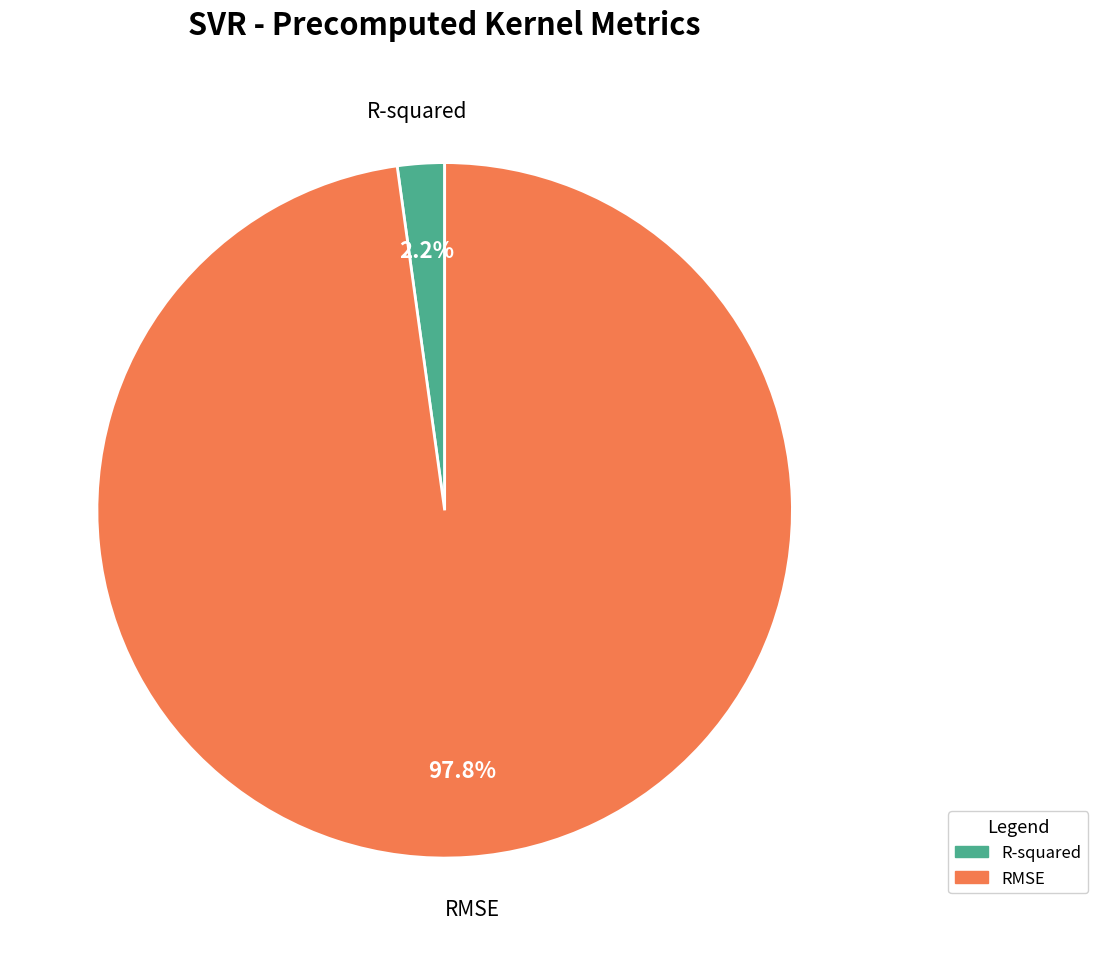

To the nearest percent, what is the difference between the largest and smallest slice percentages?

96%